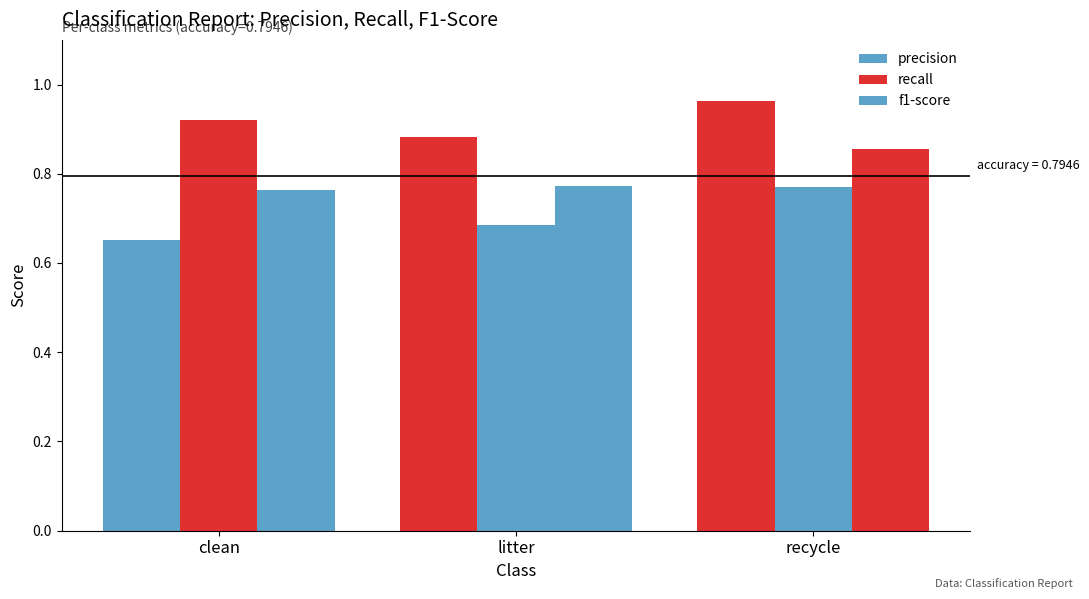

Count the number of categories in the chart.

3